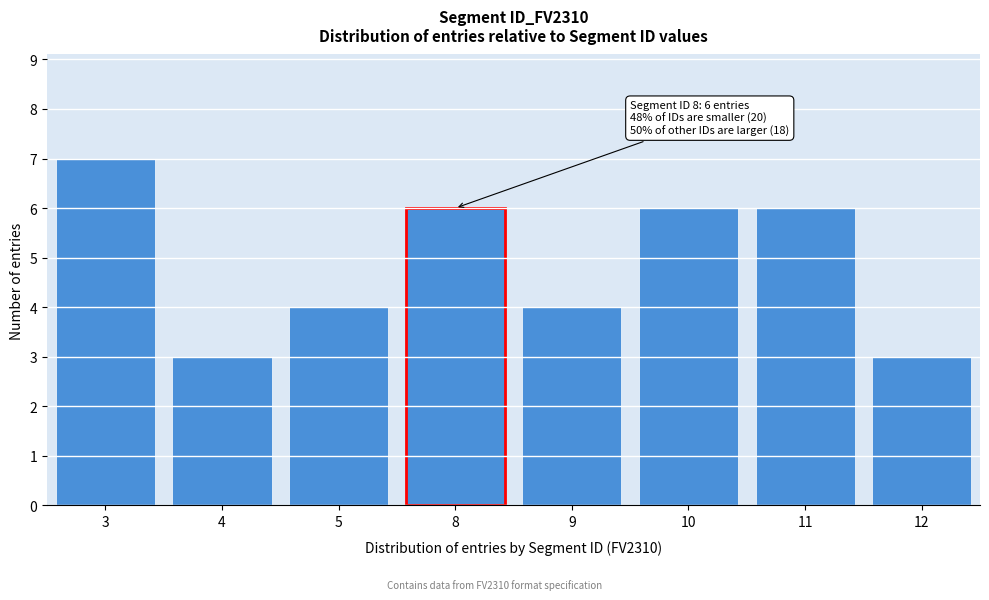

Reading left to right, list all the values displayed in this chart.

7	3	4	6	4	6	6	3